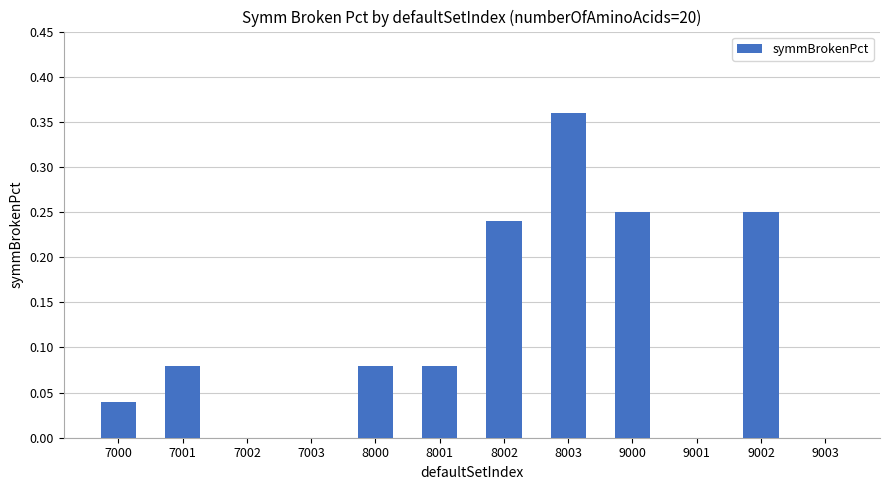

What is the sum of all values?

1.4